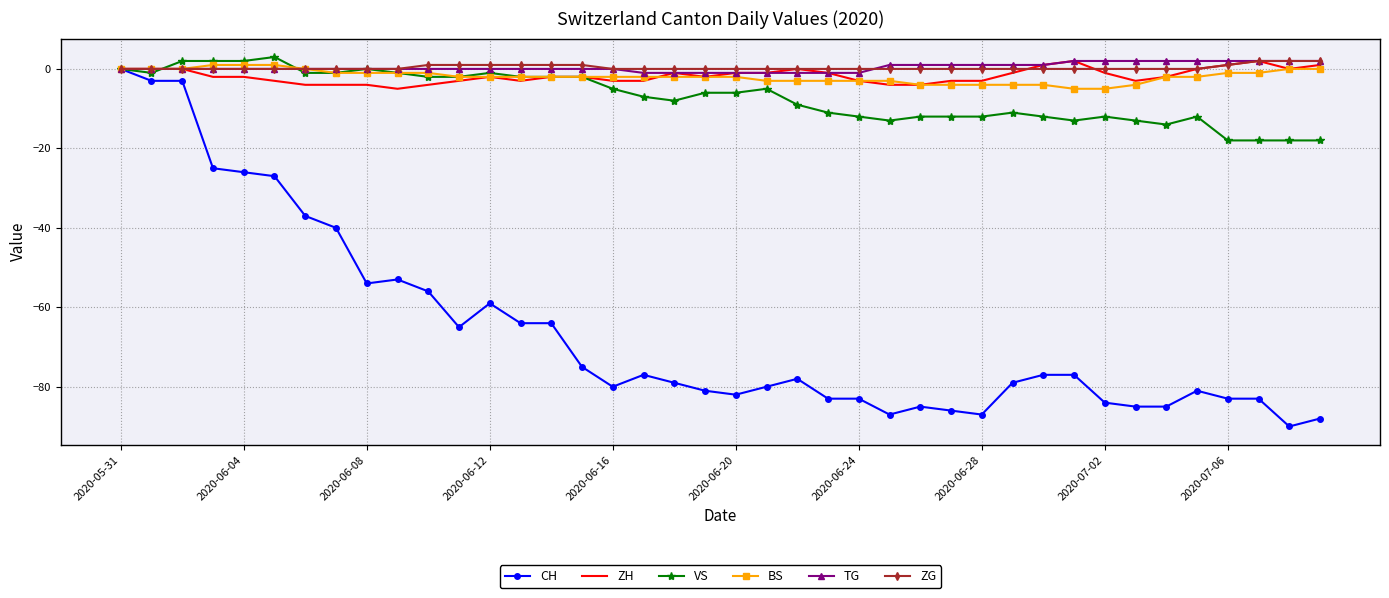

What is the average value of the ZH series?

-2